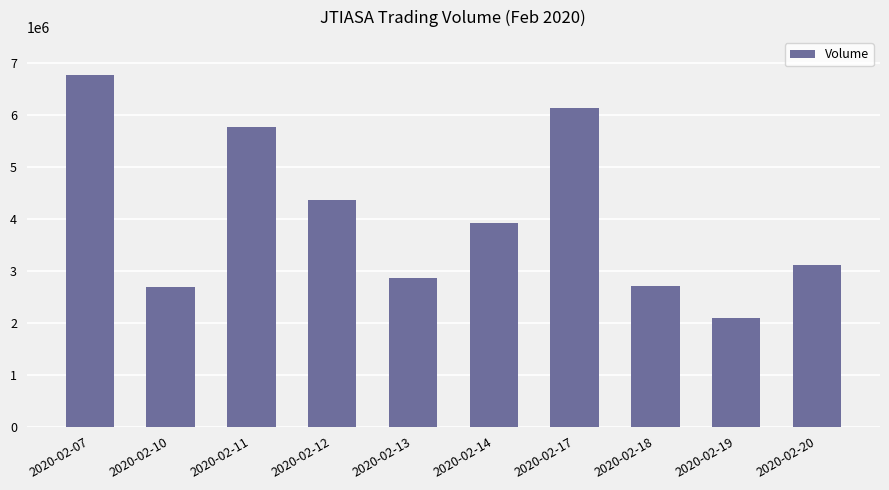

Which category has the highest value across all series?

2020-02-07